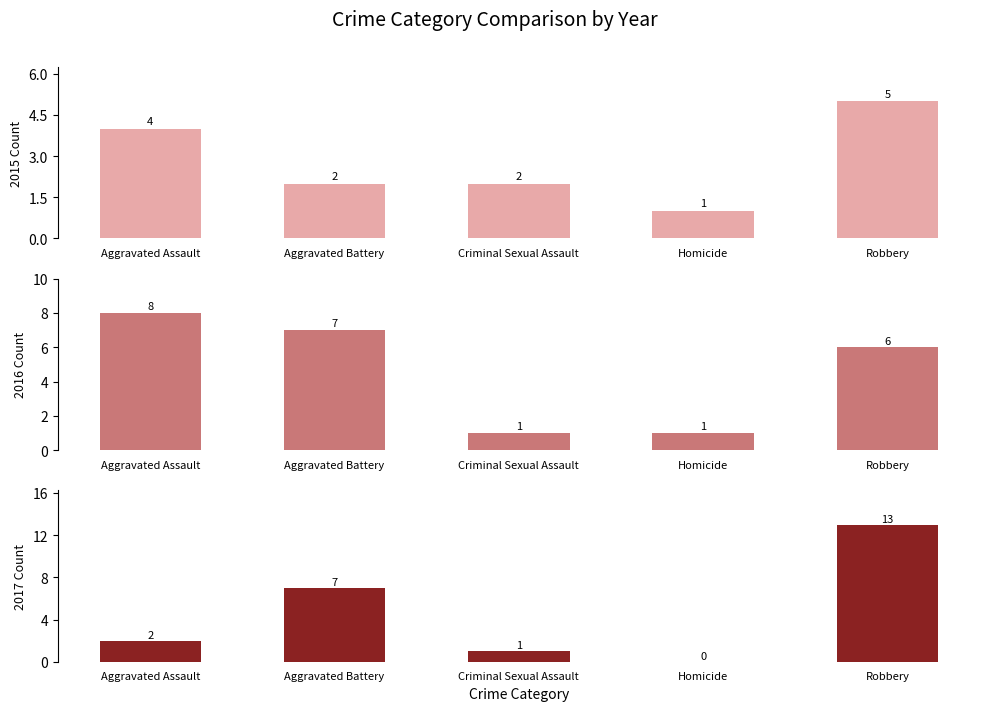

At which label does 2017 reach its minimum?

Homicide